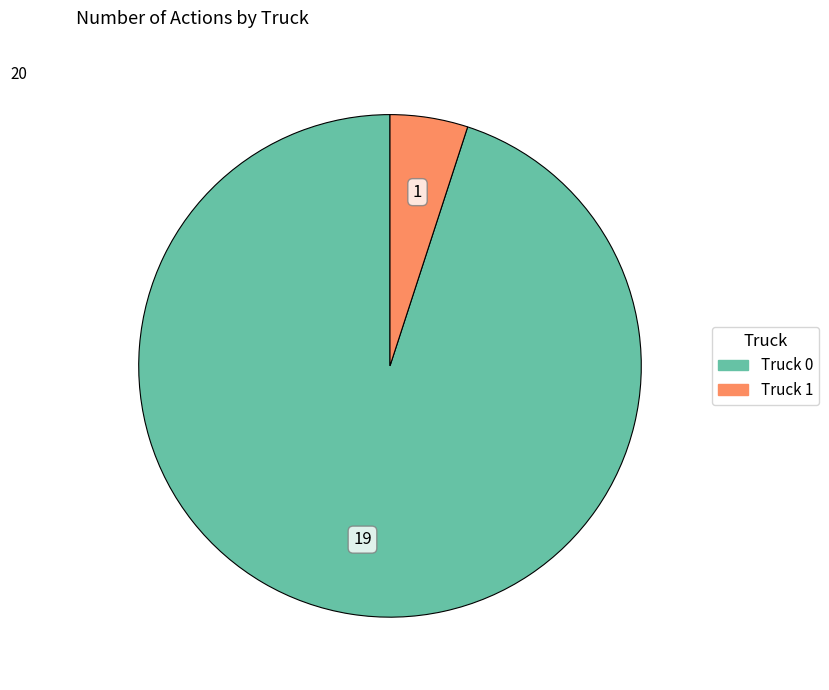

Is it true that Truck 0 is 99% of the pie?

False